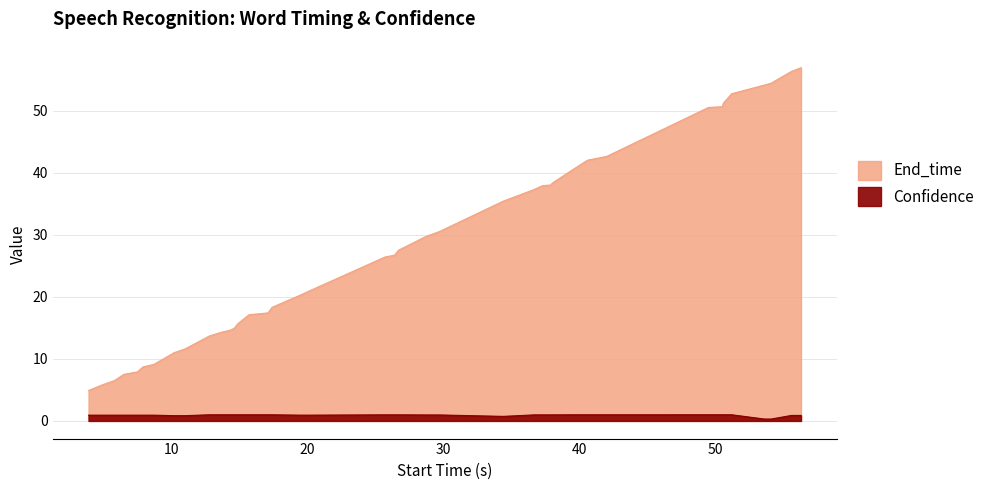

At which label is End_time closest to 30?

28.7